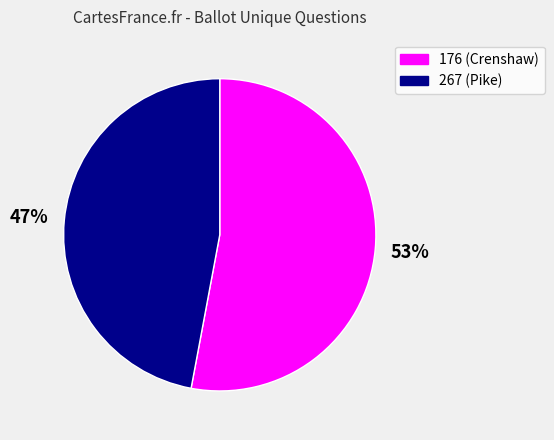

Count the number of slices in the pie.

2